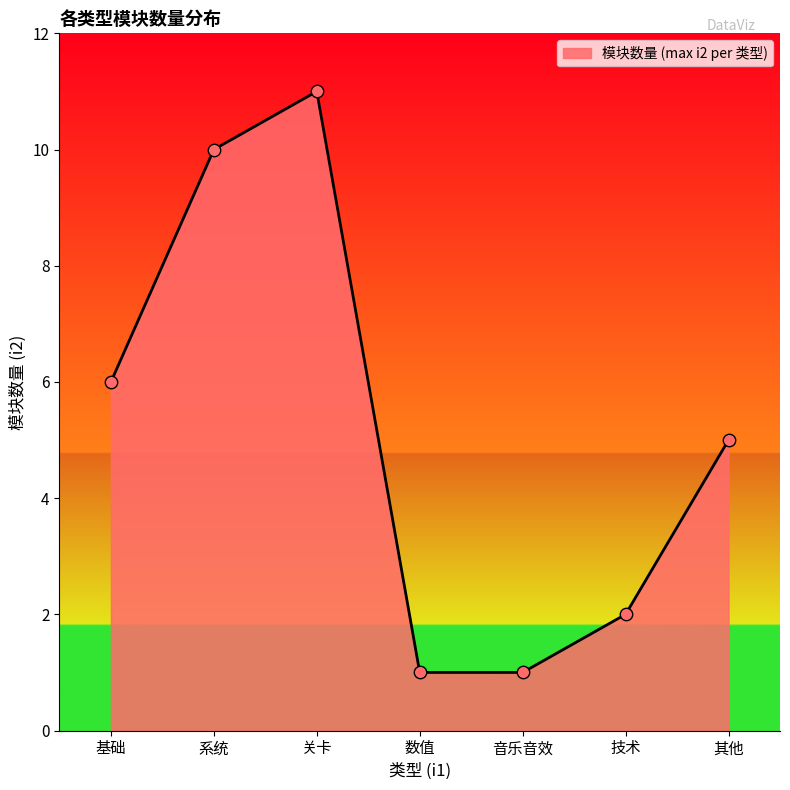

Between 关卡 and 技术, which is larger?

关卡